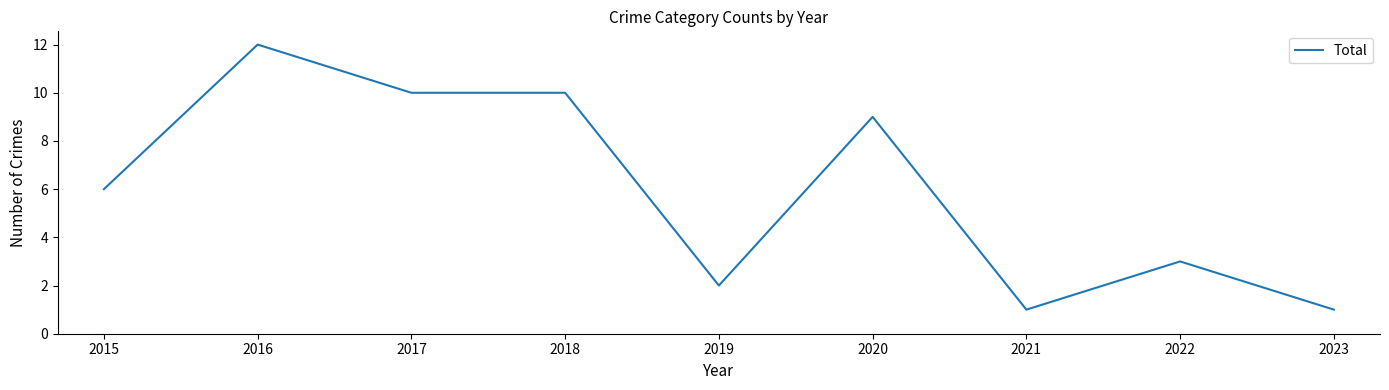

What is the maximum value shown in the chart?

12